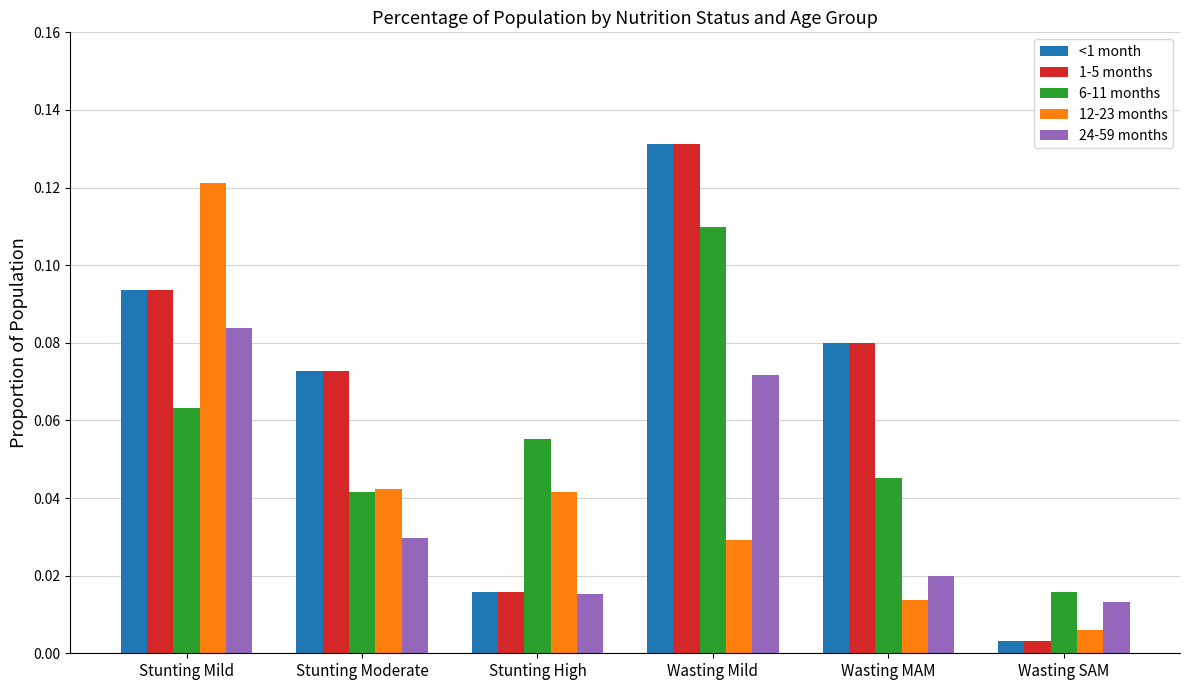

At which category does the chart reach its peak across all series?

Wasting Mild